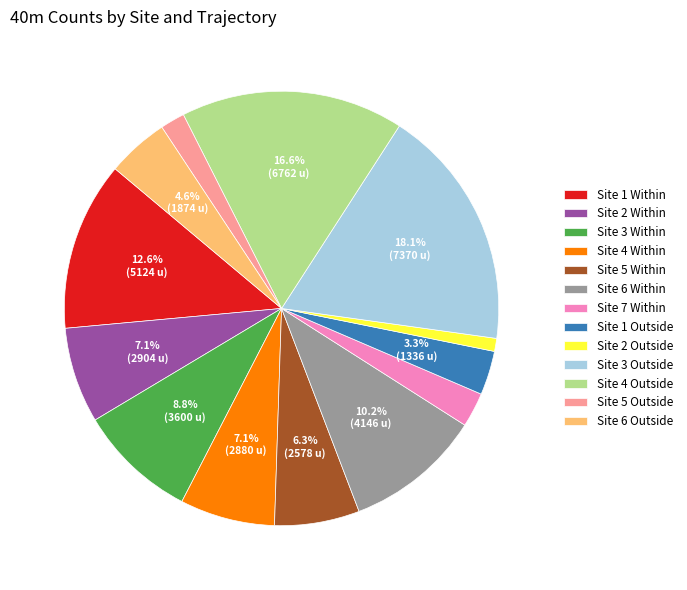

What percentage do Site 3 Outside and Site 6 Within together represent?

28.3%